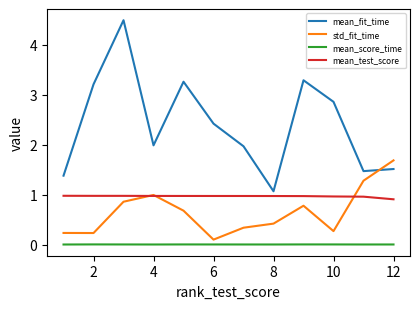

True or false: mean_fit_time and std_fit_time intersect in this chart.

True